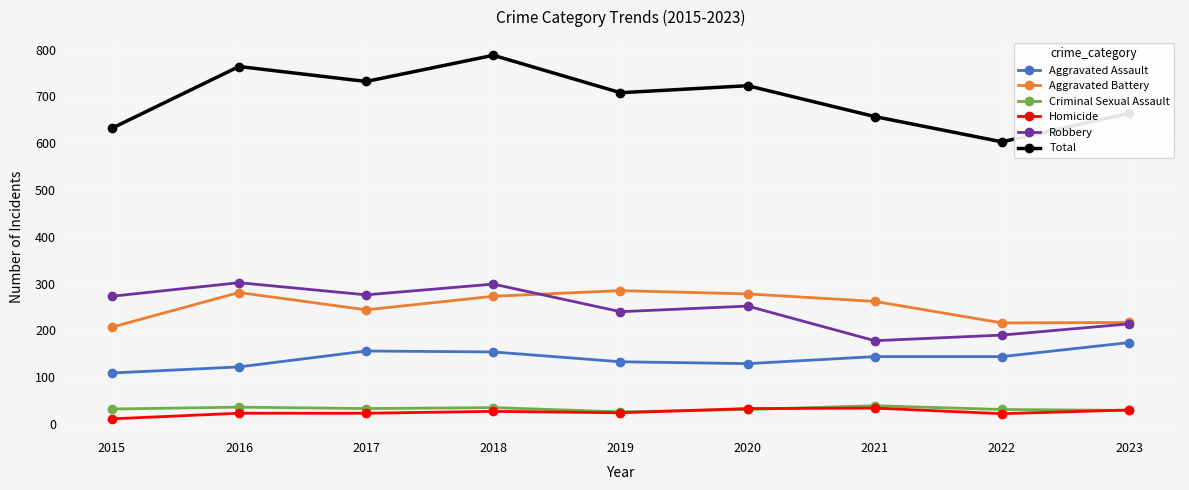

How many lines are shown in the chart?

6